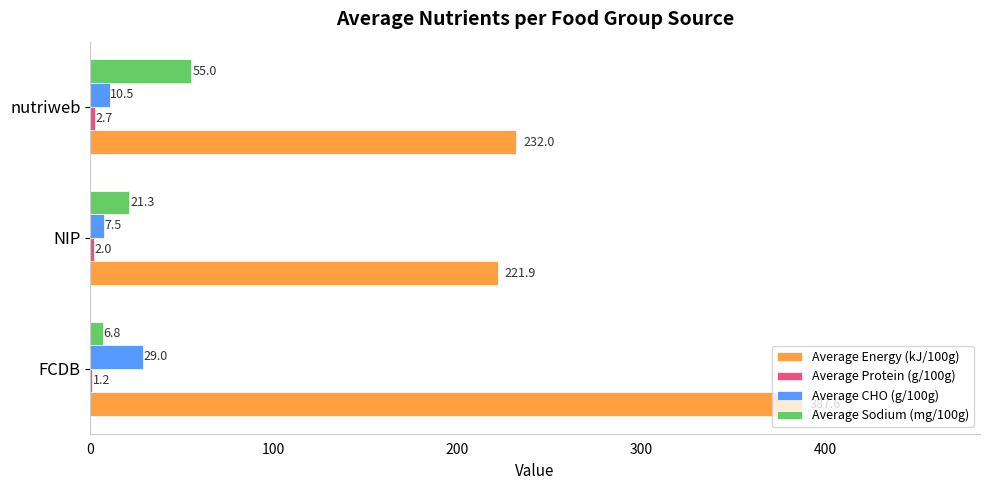

Which series changed the most between FCDB and nutriweb?

Average Energy (kJ/100g)